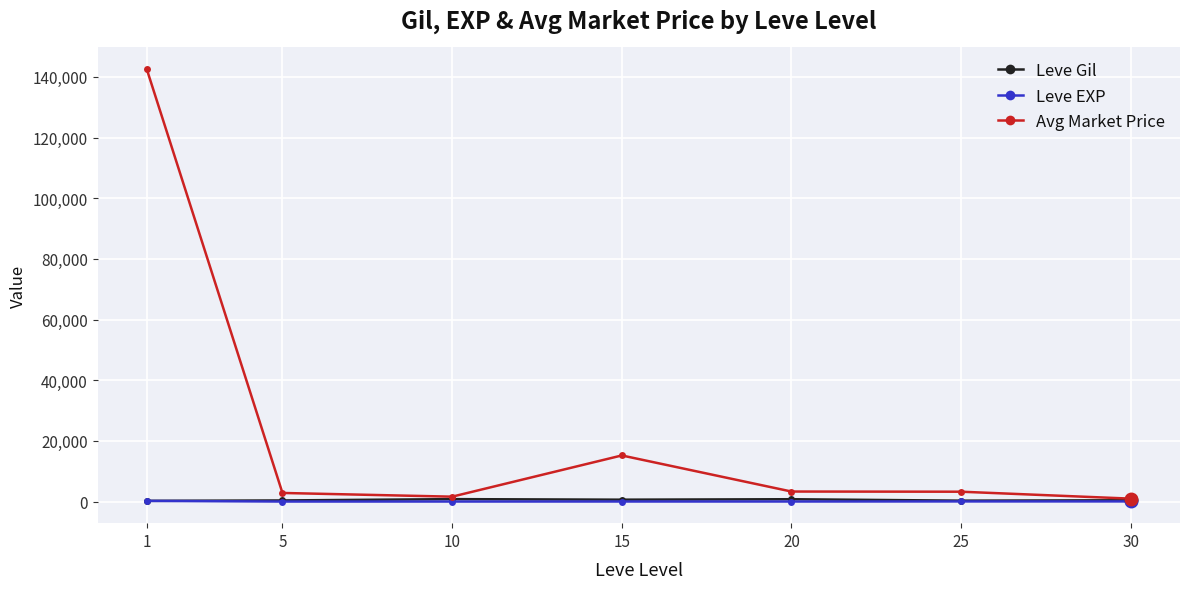

What is the maximum value for Avg Market Price?

142578.5